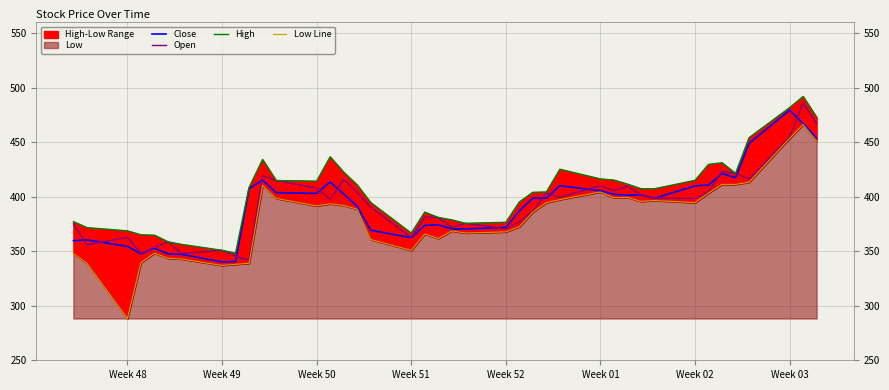

Reading right to left, extract all data points from this chart.

Close: 453.6	467.1	479.3	448.8	417.4	421.3	410.6	409.9	398.5	401.7	401.5	402.2	405.5	410.1	398.6	398.6	386.9	371.7	370.4	370.5	374.2	373.7	362.4	369.3	391.3	402.4	413.5	402.9	403.7	415.2	407.4	340.5	340.1	347.2	347.6	352.8	347.6	354.4	360.3	359.7
Open: 467.1	485.8	454.8	416.2	421.3	423.1	404.1	398.4	398.6	401.5	409.6	405.5	410.1	399.5	403.3	386.9	376.6	370.4	375.6	371.7	380.9	381.2	362.6	390.5	403.8	416.1	397.4	407.8	414.8	419.2	341.9	345.3	350.8	347.8	358.6	353.5	348.0	362.7	355.8	375.0
High: 472.8	491.8	481.6	454.1	421.3	431.1	429.6	415.0	407.3	407.3	411.5	415.2	416.3	425.1	404.3	404.0	395.2	376.5	375.6	378.8	380.9	385.9	366.6	394.6	410.7	422.5	436.5	414.2	414.8	434.1	408.5	348.2	350.8	356.3	358.6	364.7	365.0	368.7	371.6	377.1
Low Line: 450.9	466.1	453.5	413.3	411.3	411.3	403.4	394.5	396.5	395.7	399.4	398.9	404.3	397.3	394.5	385.9	372.4	367.7	366.7	368.7	361.7	365.7	350.8	360.7	388.6	391.9	393.5	391.5	398.4	410.3	338.9	338.0	336.9	342.9	343.5	348.1	339.5	288.3	338.9	347.8